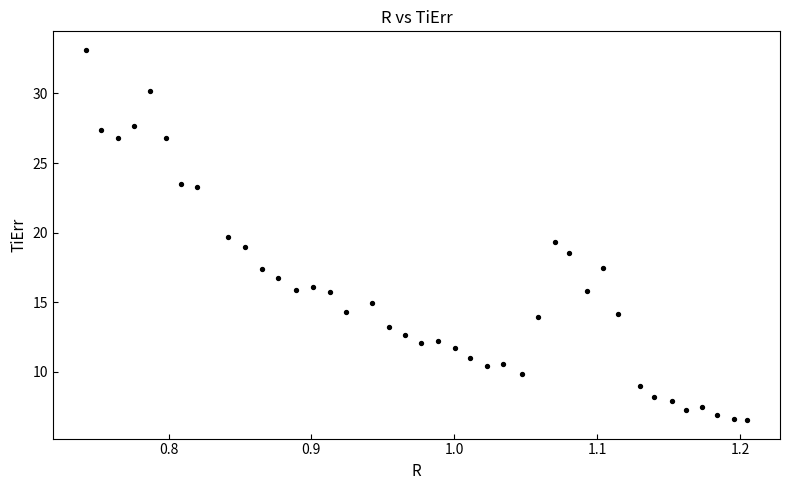

What is the range of X values (max minus min)?

0.5